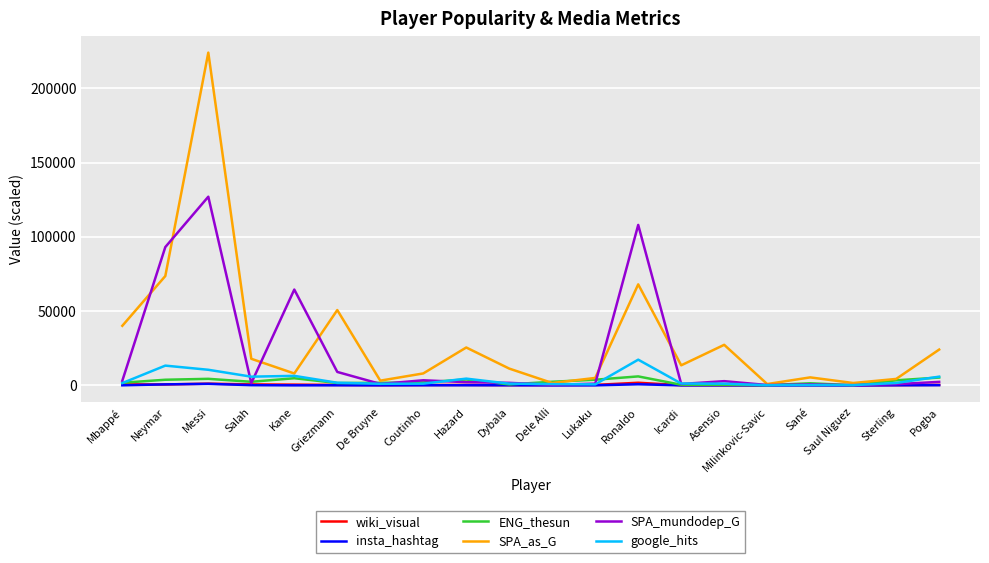

At which category is the sum across all series the highest?

Messi